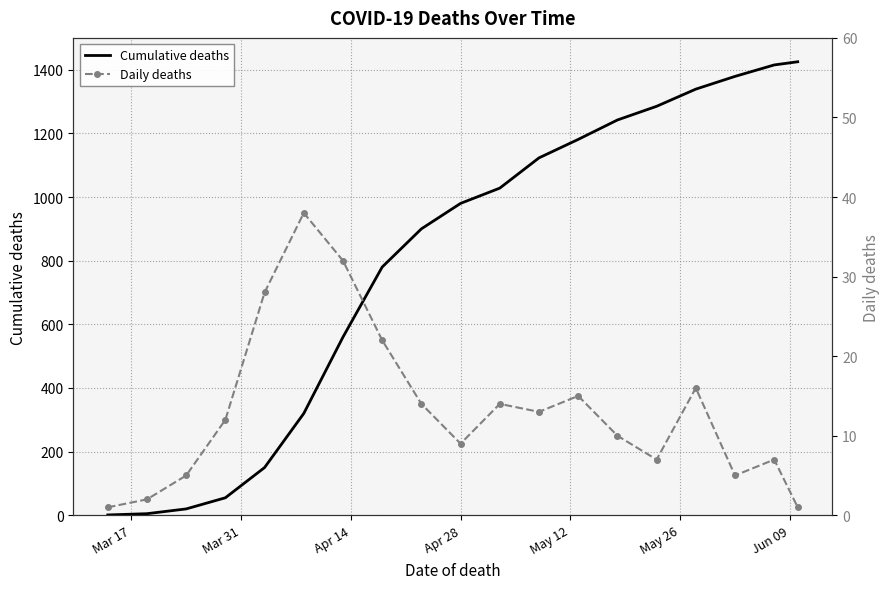

What is the maximum value for Cumulative deaths?

1425